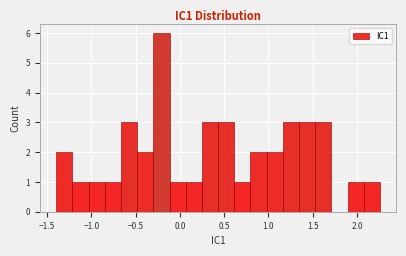

Around what value on the x-axis is the tallest bar? Give the approximate position of its centre, as read against the axis.

-0.20